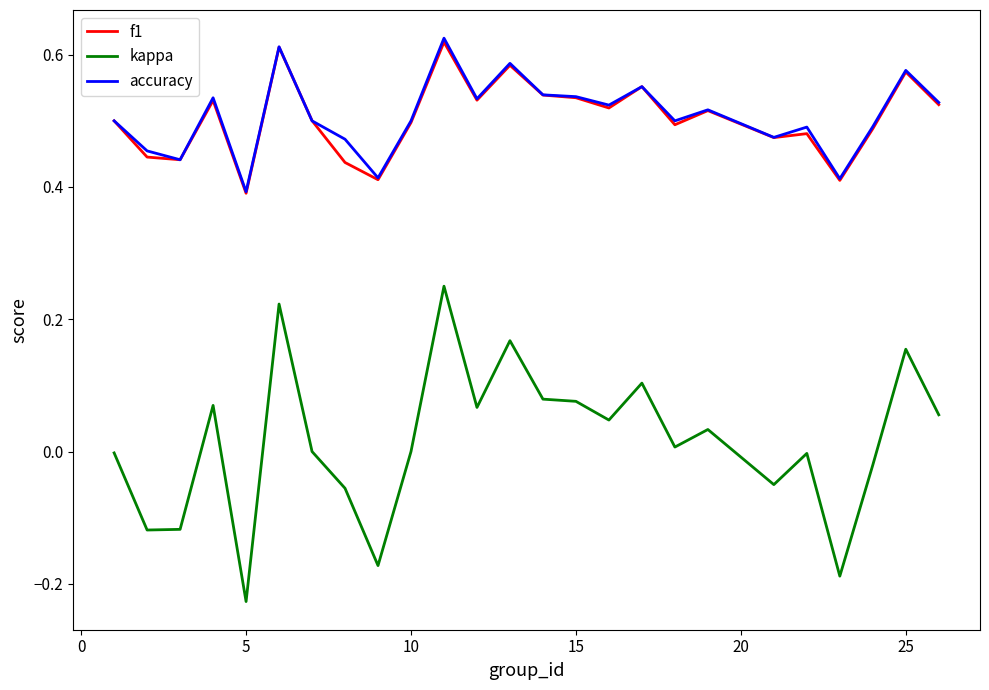

How many distinct data groups are displayed?

3